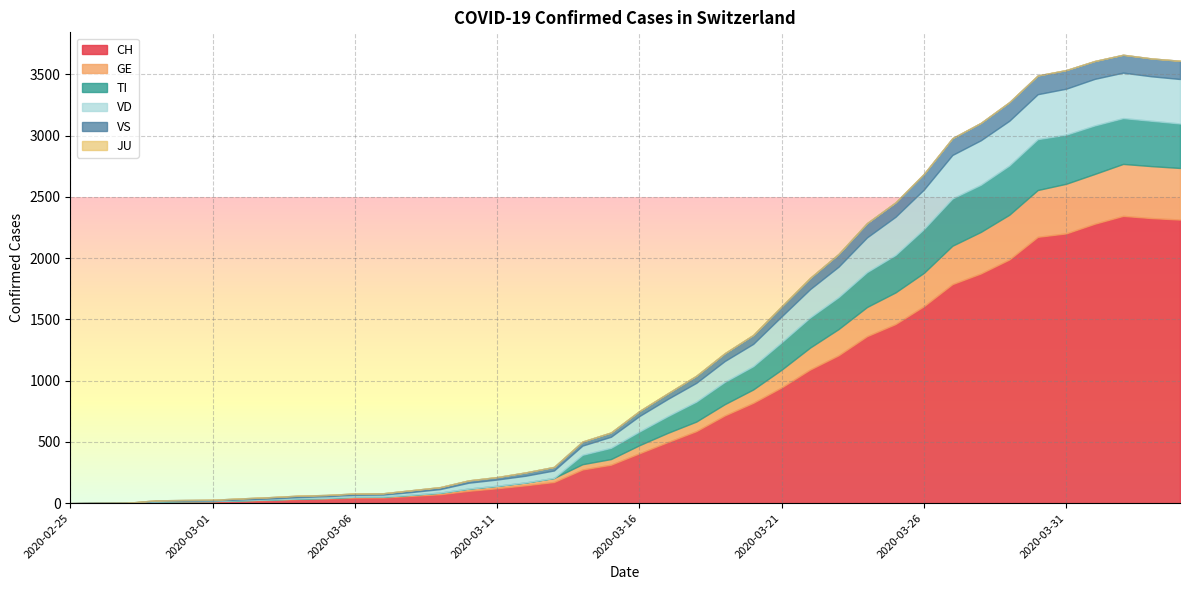

How many data points in TI are above 112?

19